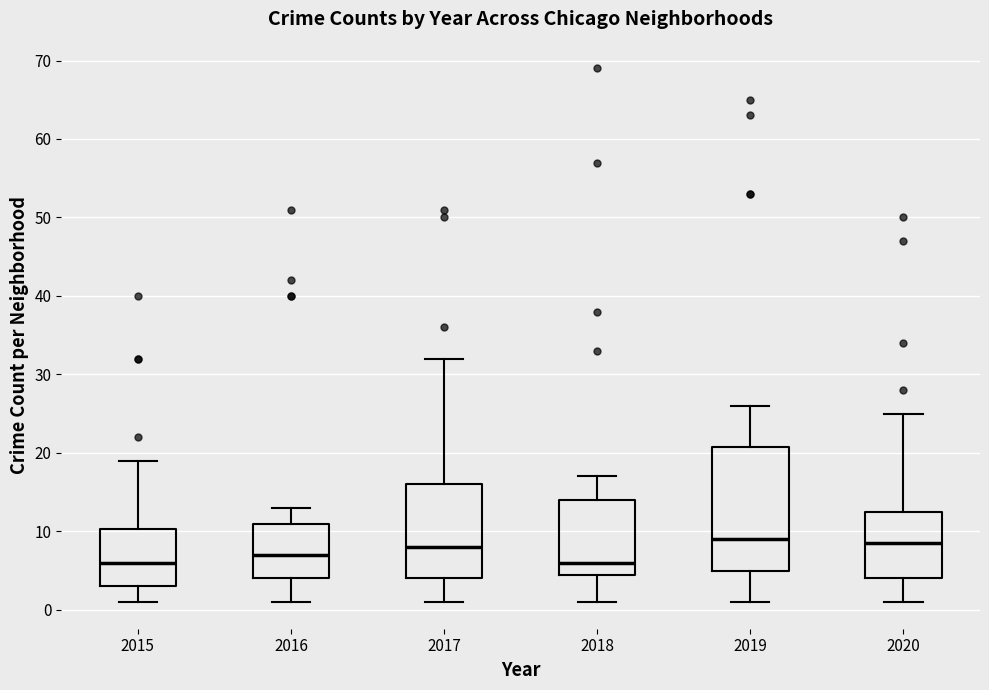

Reading left to right, transcribe this box plot: for each box, give where its median line is, the range the box spans, and where its two whiskers end, as read against the y-axis. The values are not printed on the chart, so give them approximately, as read against the axis.

2015: median 6, box 3 to 10, whiskers 1 to 19
2016: median 7, box 4 to 11, whiskers 1 to 13
2017: median 8, box 4 to 16, whiskers 1 to 32
2018: median 6, box 5 to 14, whiskers 1 to 17
2019: median 9, box 5 to 21, whiskers 1 to 26
2020: median 9, box 4 to 13, whiskers 1 to 25